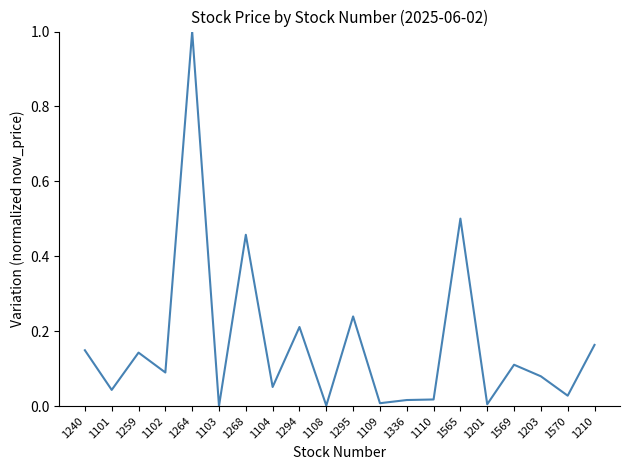

True or false: the data shows 0.0 at 1570.

True